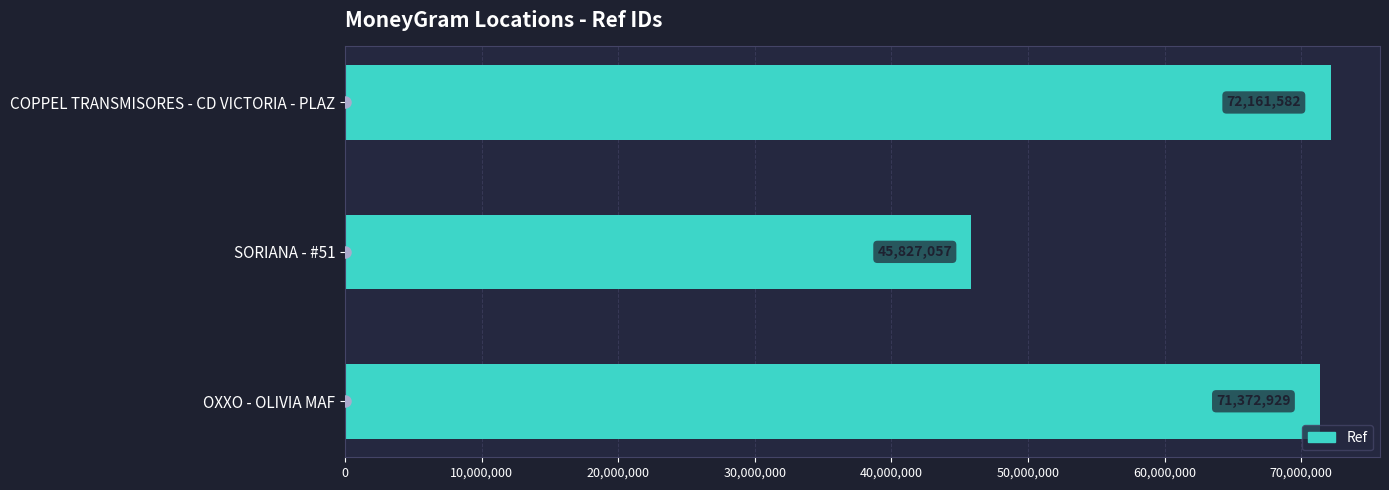

How many series are shown in this chart?

1